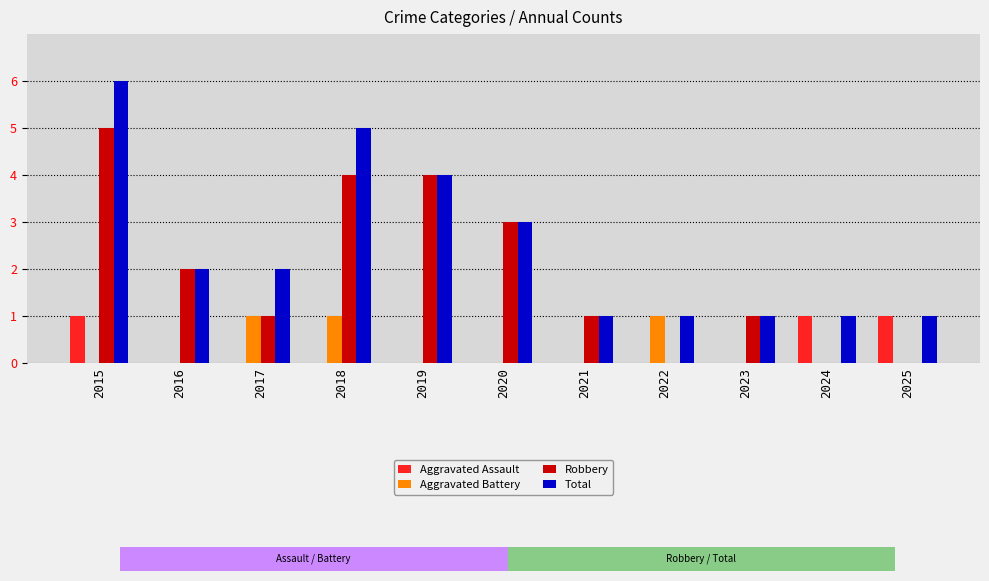

Reading right to left, transcribe all the data shown in this chart.

Aggravated Assault: 2025=1	2024=1	2023=0	2022=0	2021=0	2020=0	2019=0	2018=0	2017=0	2016=0	2015=1
Aggravated Battery: 2025=0	2024=0	2023=0	2022=1	2021=0	2020=0	2019=0	2018=1	2017=1	2016=0	2015=0
Robbery: 2025=0	2024=0	2023=1	2022=0	2021=1	2020=3	2019=4	2018=4	2017=1	2016=2	2015=5
Total: 2025=1	2024=1	2023=1	2022=1	2021=1	2020=3	2019=4	2018=5	2017=2	2016=2	2015=6